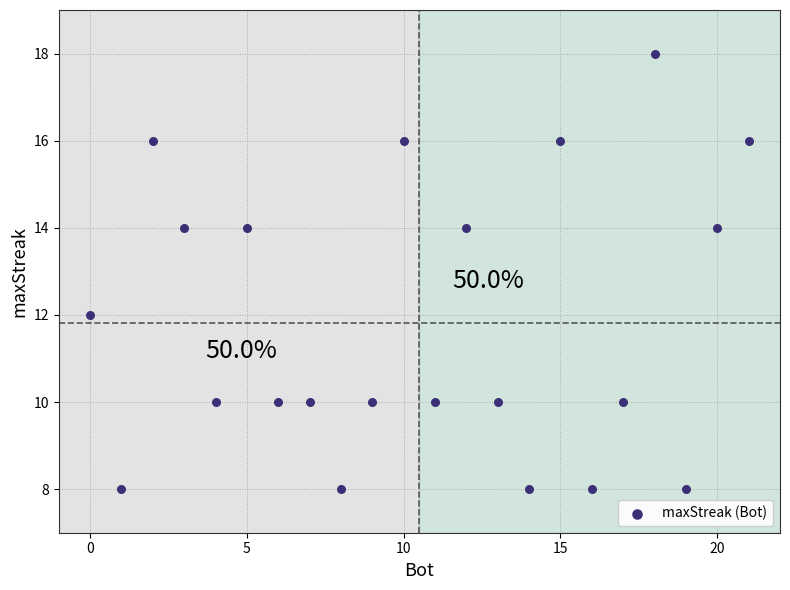

What is the range of Y values (max minus min)?

10